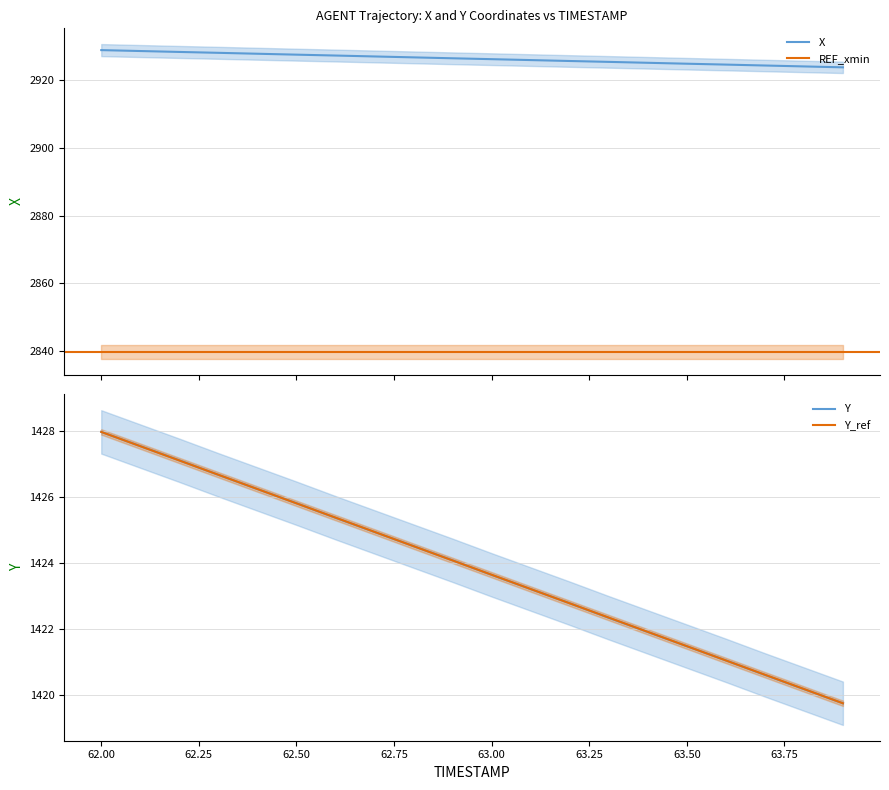

Reading right to left, what are all the values shown in this chart?

X: 2923.7	2924.0	2924.2	2924.5	2924.8	2925.0	2925.3	2925.6	2925.8	2926.1	2926.4	2926.6	2926.9	2927.2	2927.4	2927.7	2928.0	2928.2	2928.5	2928.8
Y: 1419.8	1420.2	1420.6	1421.1	1421.5	1421.9	1422.3	1422.8	1423.2	1423.7	1424.1	1424.5	1425.0	1425.4	1425.8	1426.2	1426.7	1427.1	1427.5	1428.0